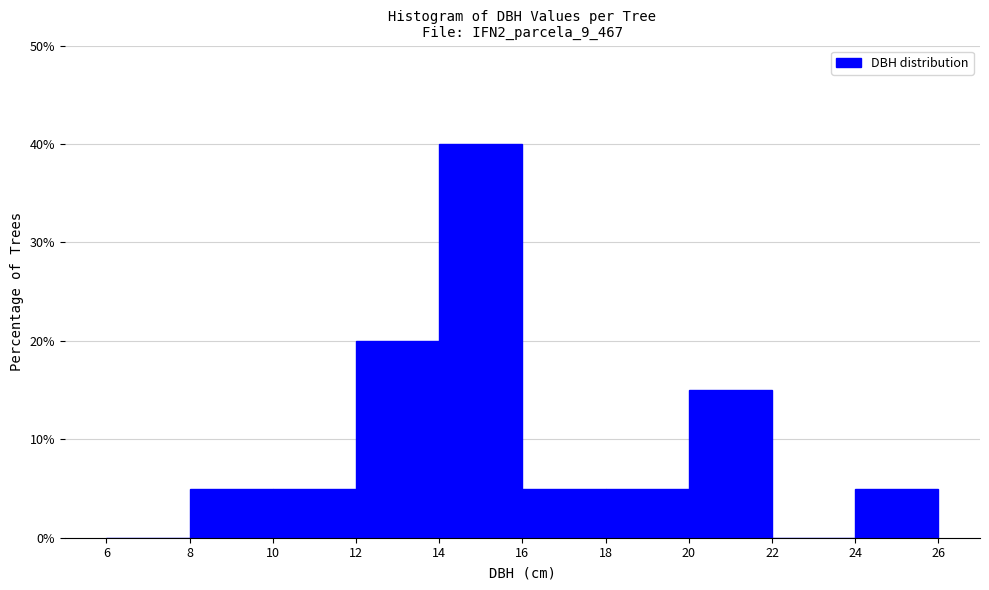

Over which range of the x-axis is the bar tallest?

14 to 16